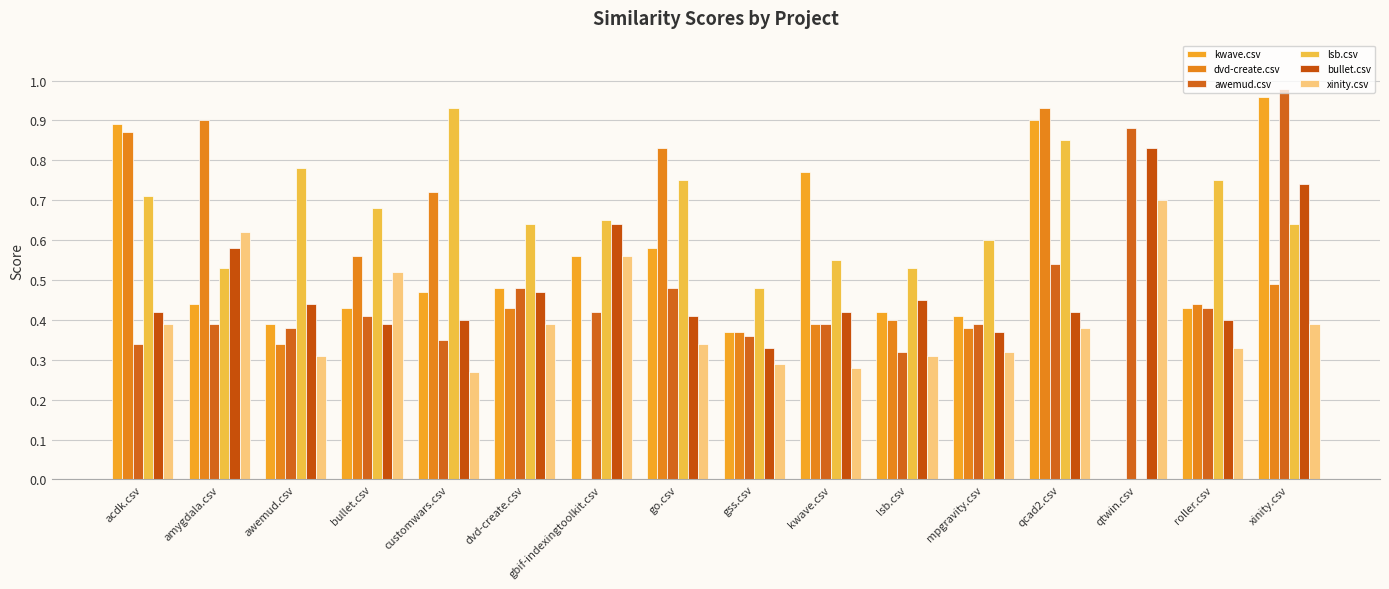

At which category is the sum across all series the highest?

xinity.csv